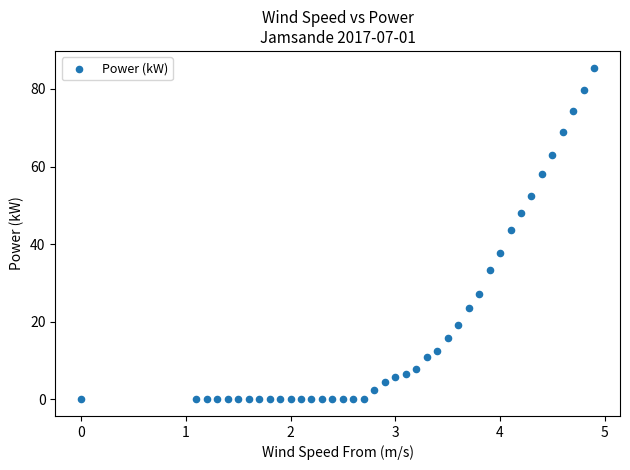

What is the range of Y values (max minus min)?

85.5